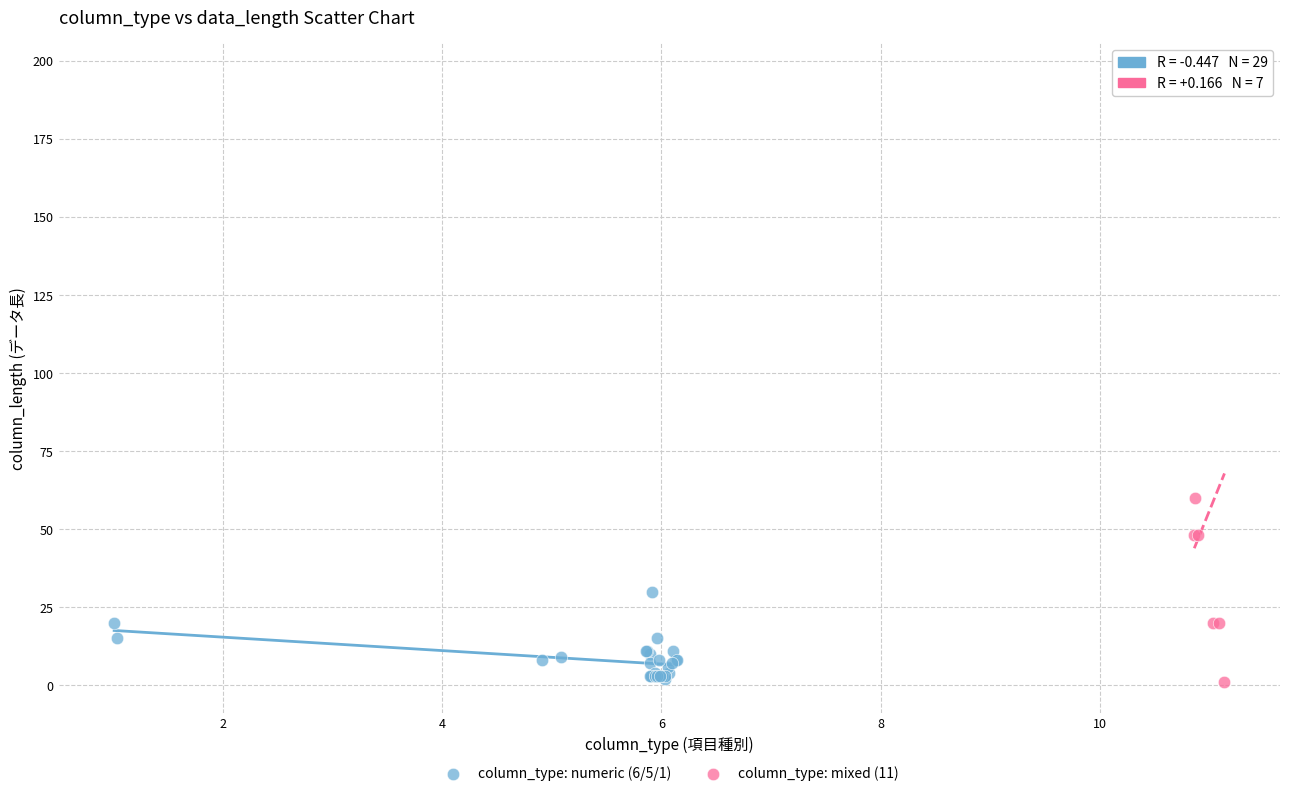

Which series has the largest Y range (max minus min)?

column_type: mixed (11)